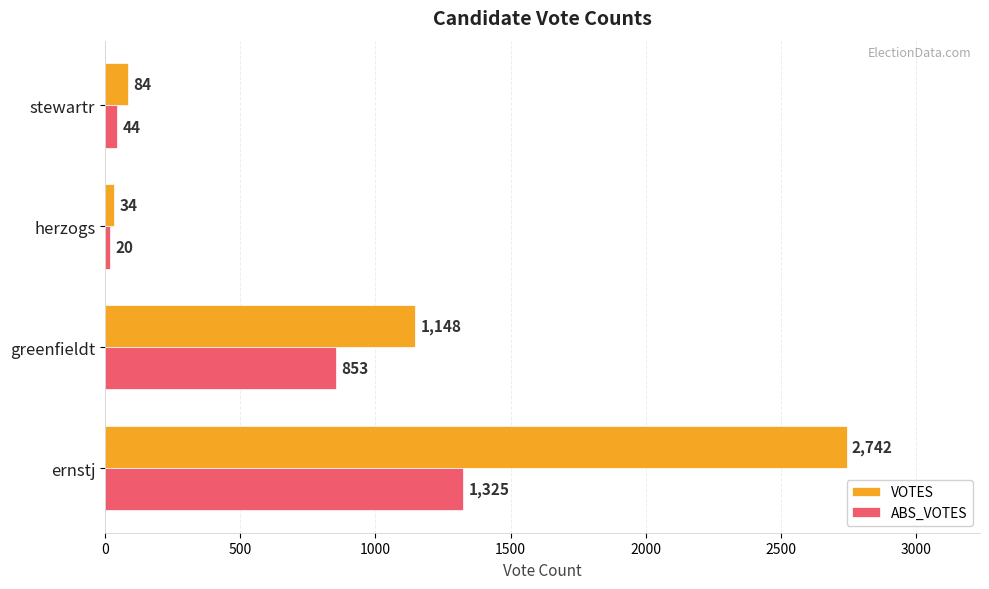

What is the maximum value shown in the chart?

2742